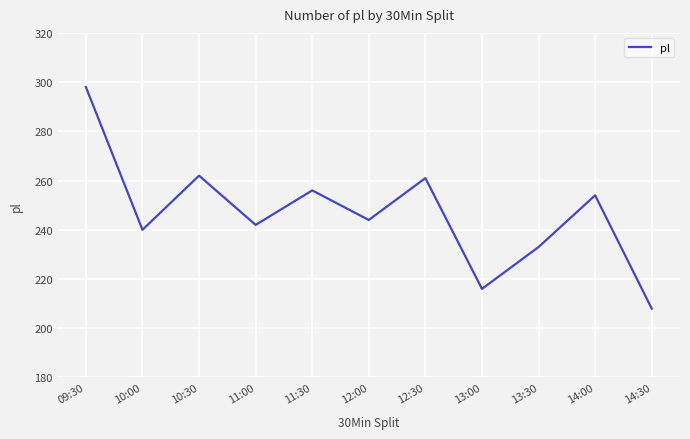

Where is the data nearest to the value 253?

14:00